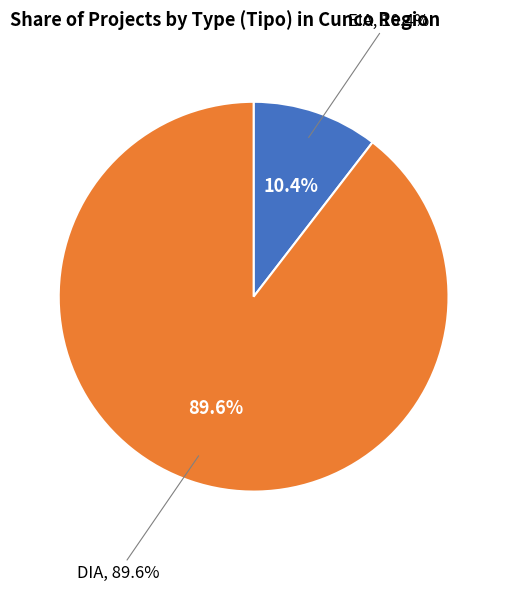

How many slices are in this pie chart?

2